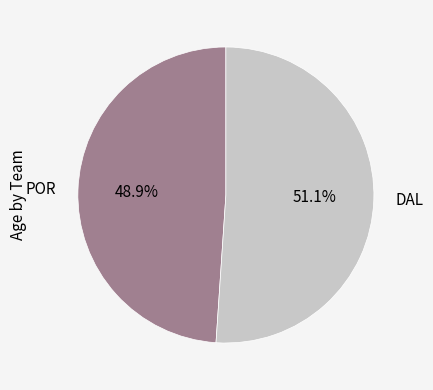

To the nearest percent, what is the difference between the largest and smallest slice percentages?

2%